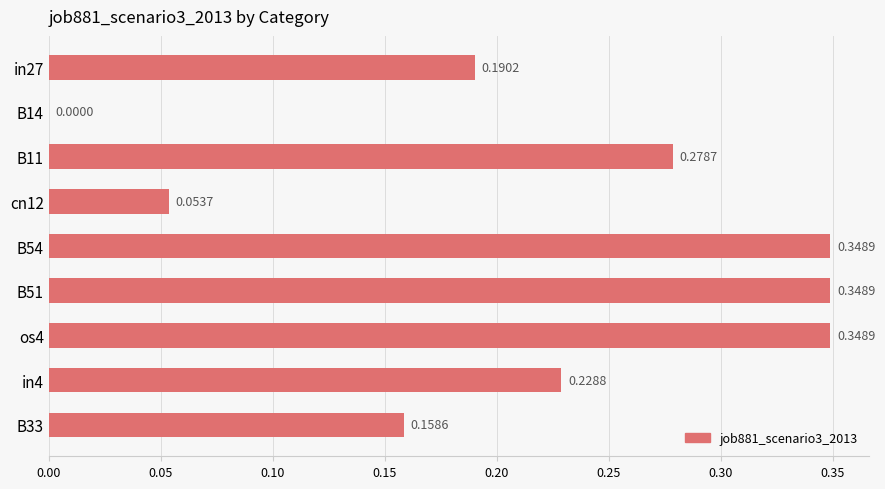

What is the change in value from B14 to B33?

+0.2